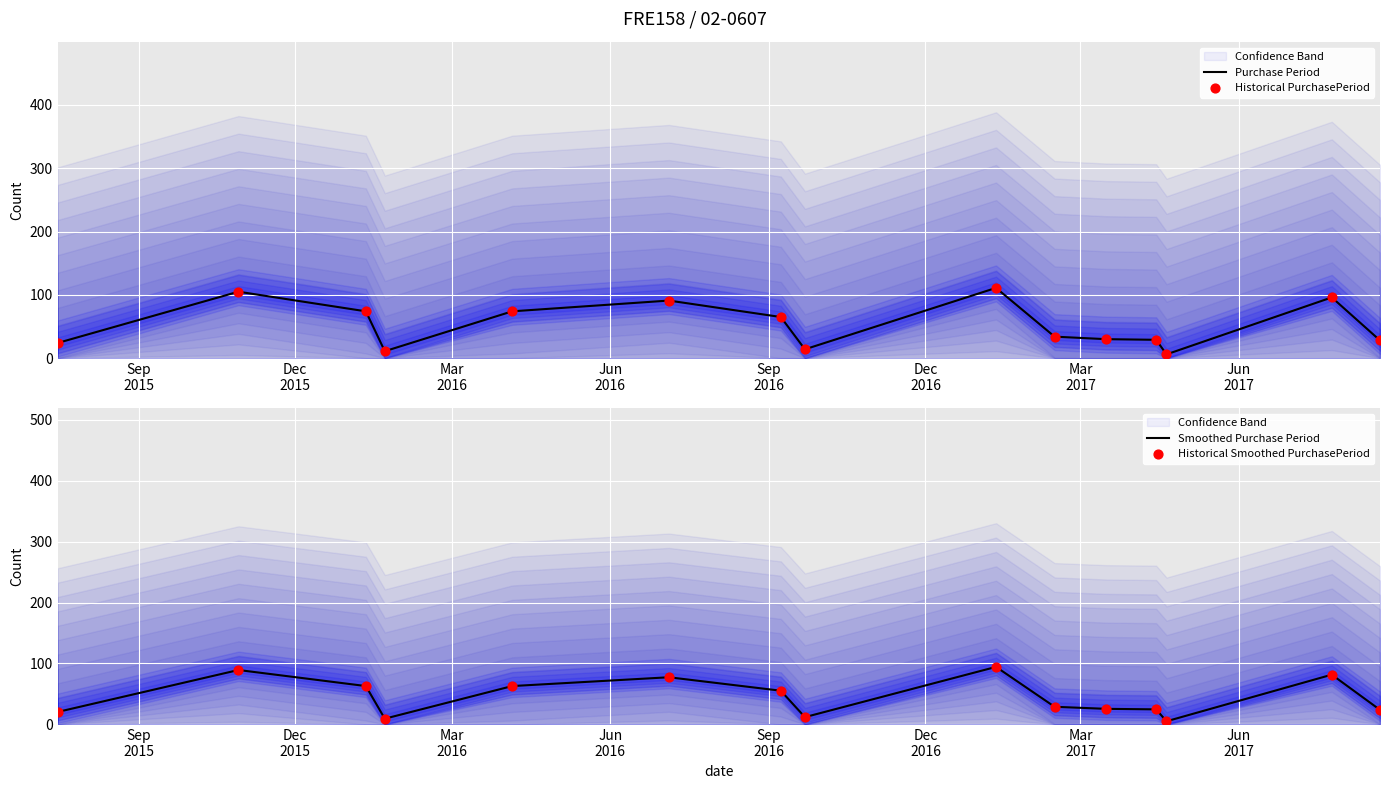

Which series contains the highest Y value?

Purchase Period